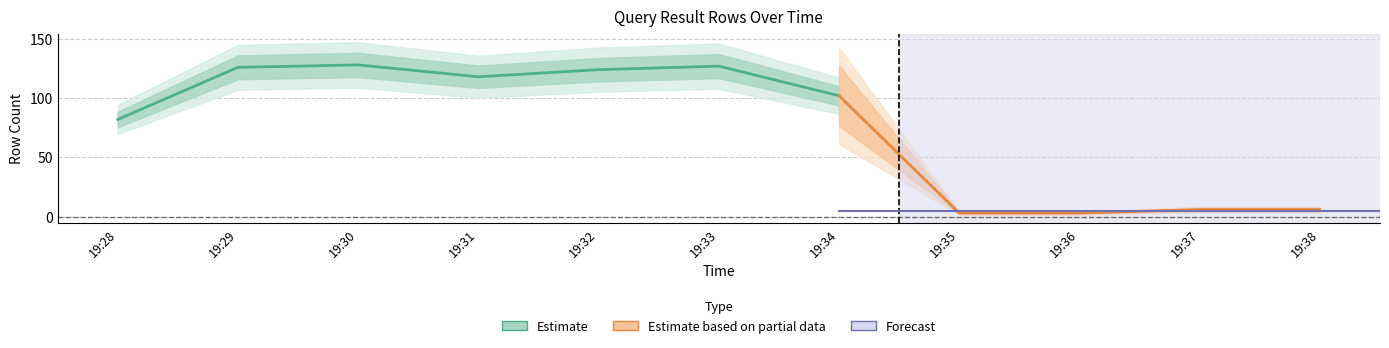

How many values are below 102?

5